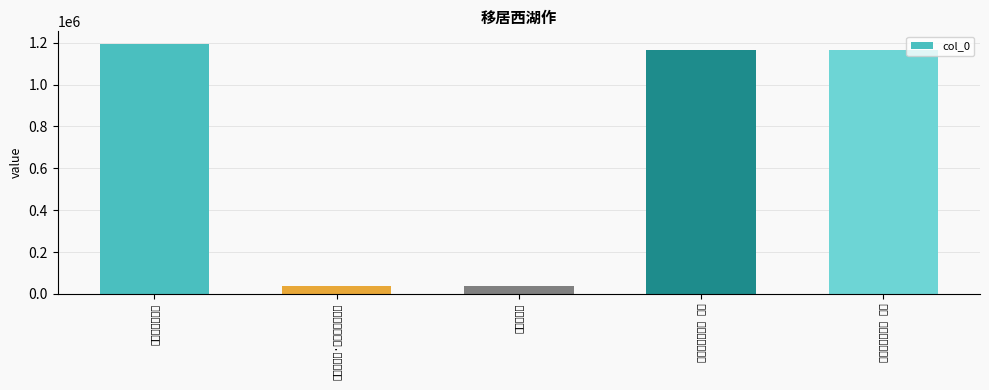

Approximately how many times larger is the value at 移居西湖作二首 其一 compared to 移居西湖作?

30.3